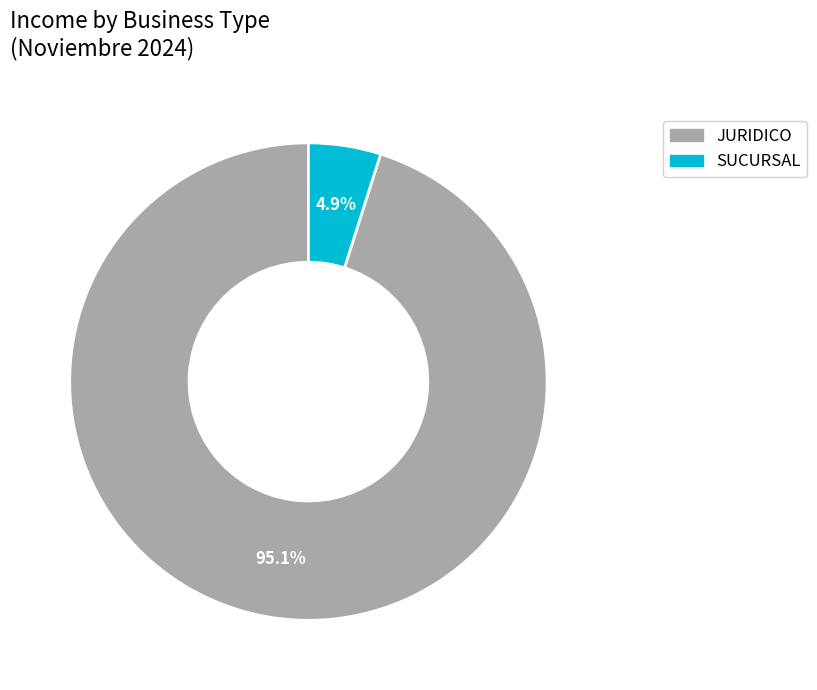

Count the number of slices in the pie.

2